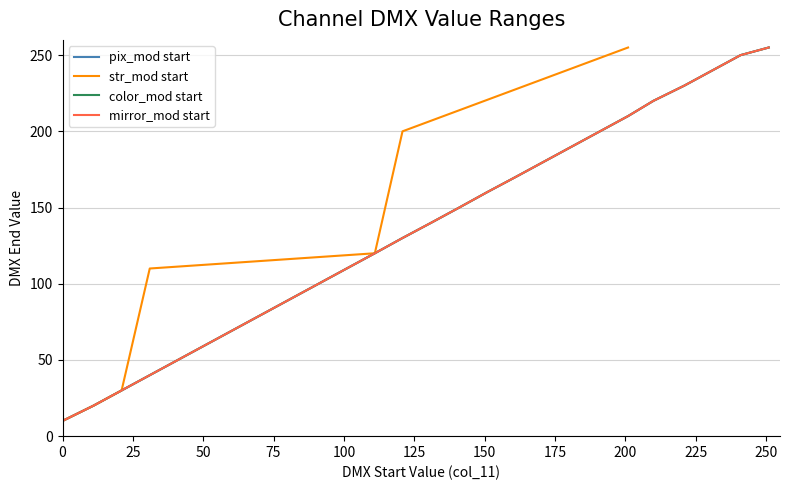

What is the label of the 23rd point from the right?

75